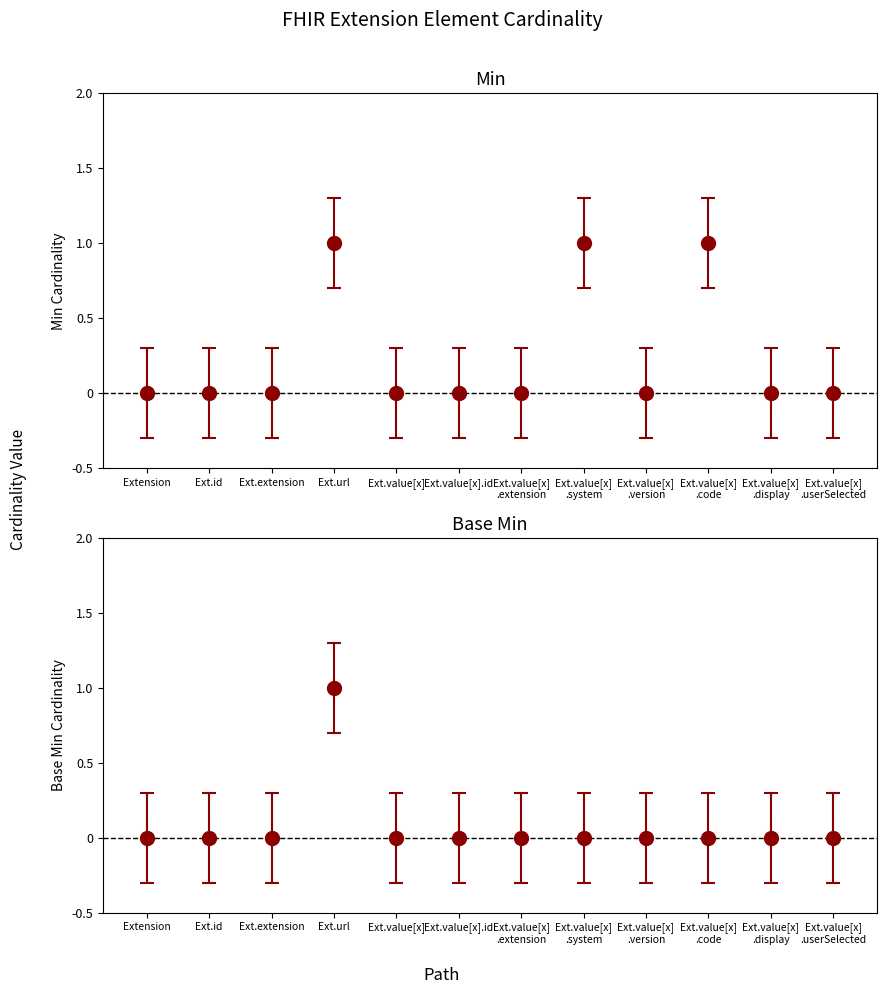

Is the value of Min at Extension.value[x].userSelected greater than the value of Base Min at Extension.value[x].extension?

No